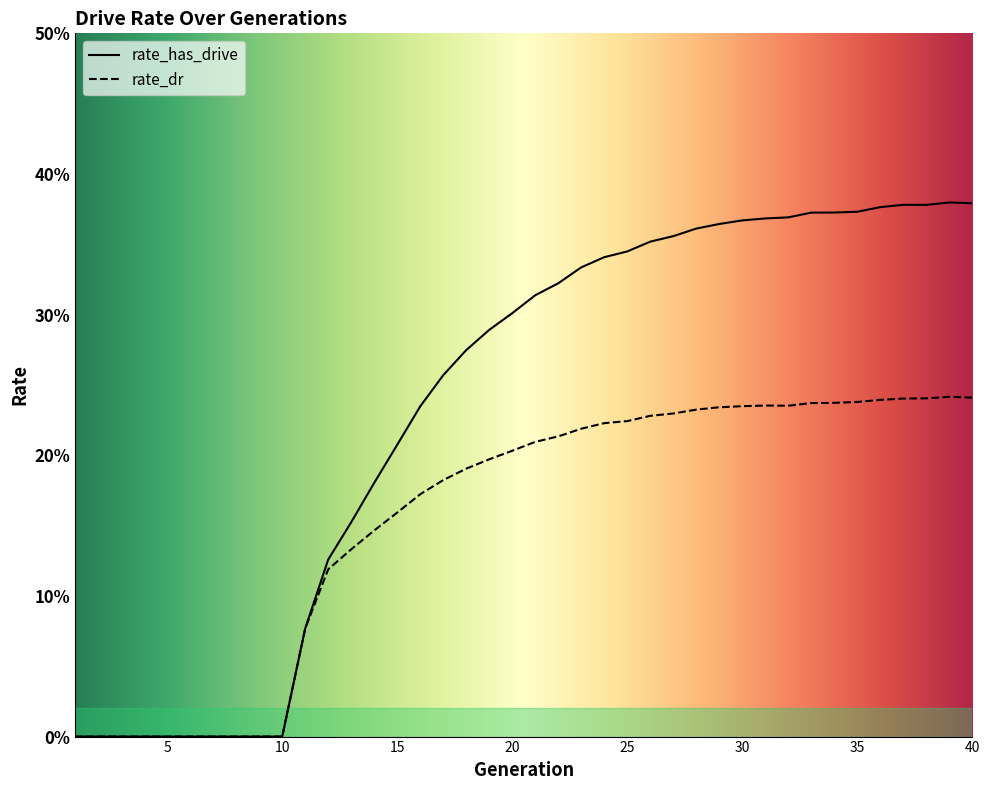

What is the difference between the second highest and second lowest values in the rate_has_drive series?

0.4